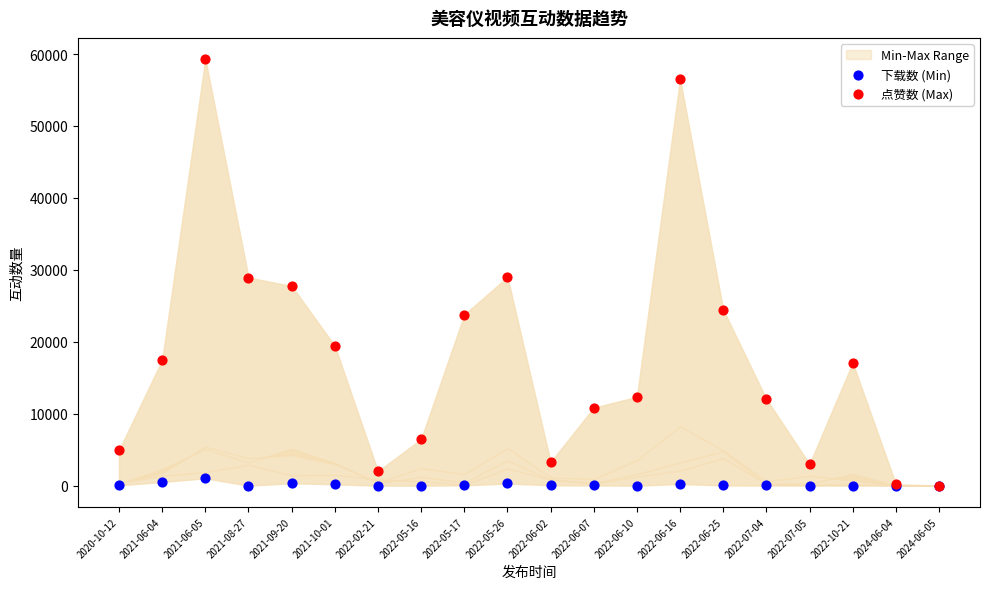

Which series has the widest spread of Y values?

点赞数 (Max)